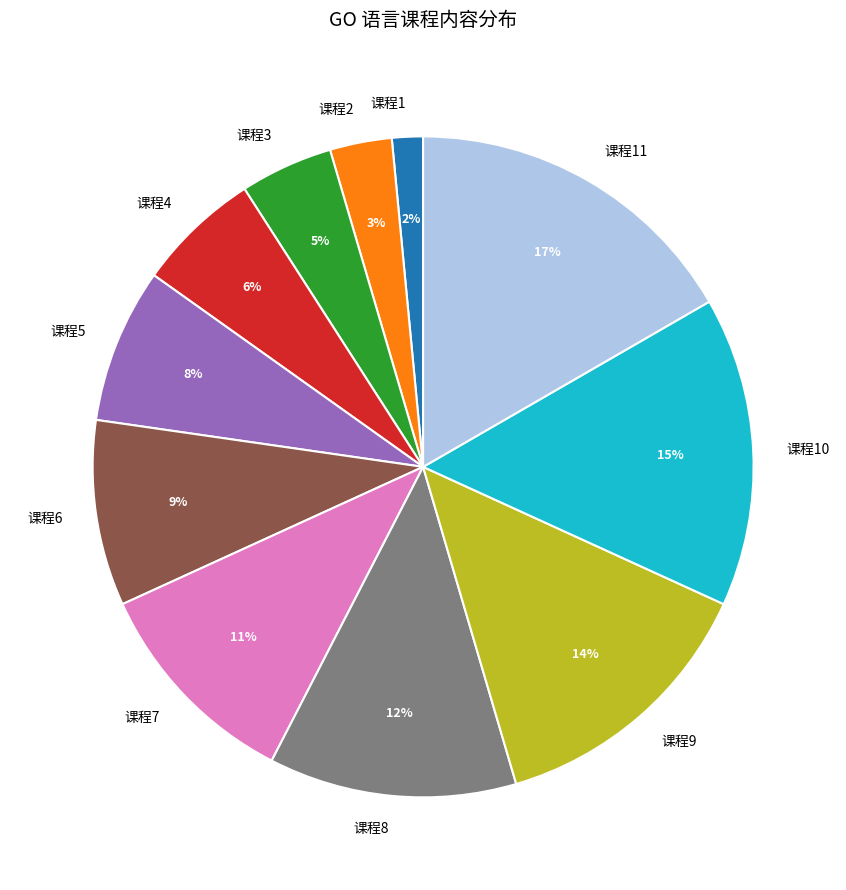

Do 课程10 and 课程5 together represent more than half of the pie?

No